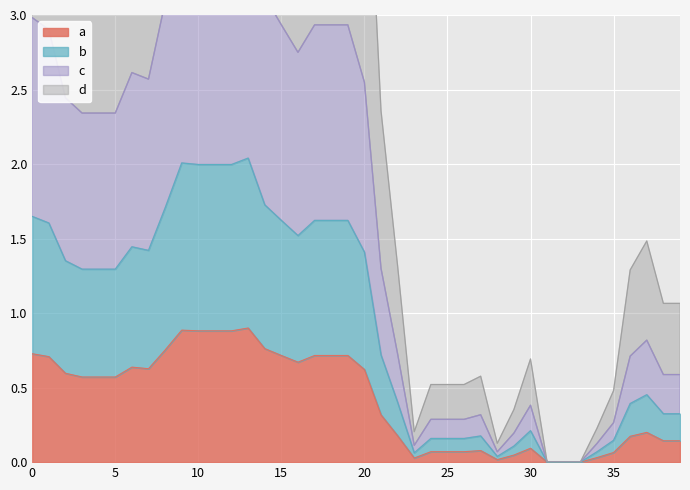

Which category has the highest value across all series?

13